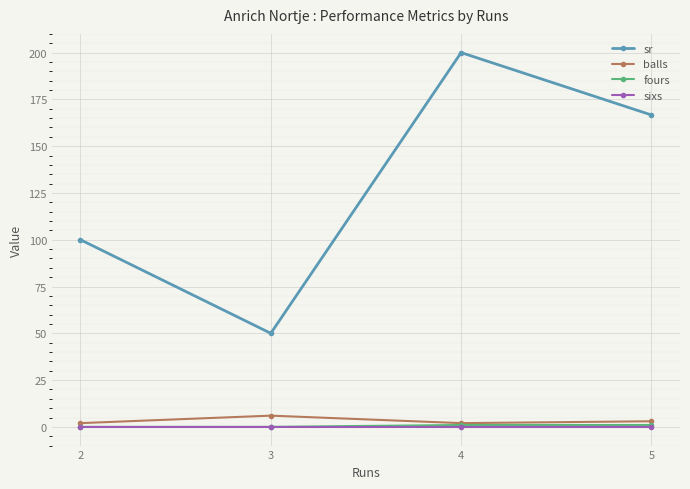

At which category does sr reach its first local valley?

3